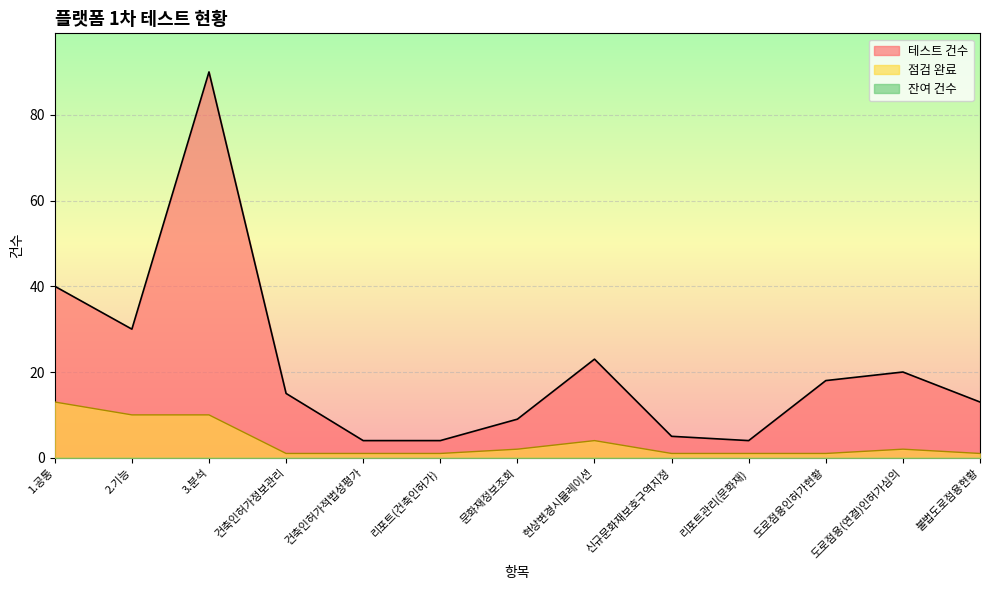

At which label does 점검 완료 reach its minimum?

건축인허가정보관리